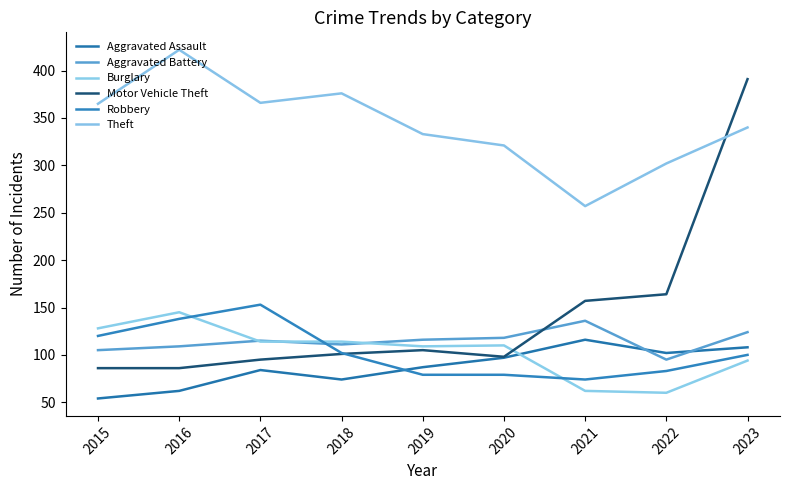

What is the approximate value of Motor Vehicle Theft at 2019?

105